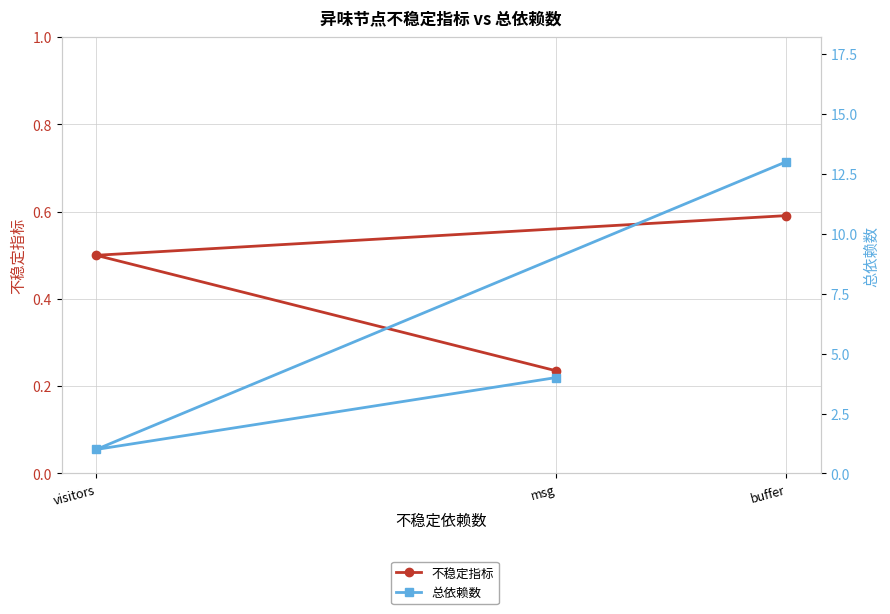

At which category does the chart reach its minimum across all series?

msg